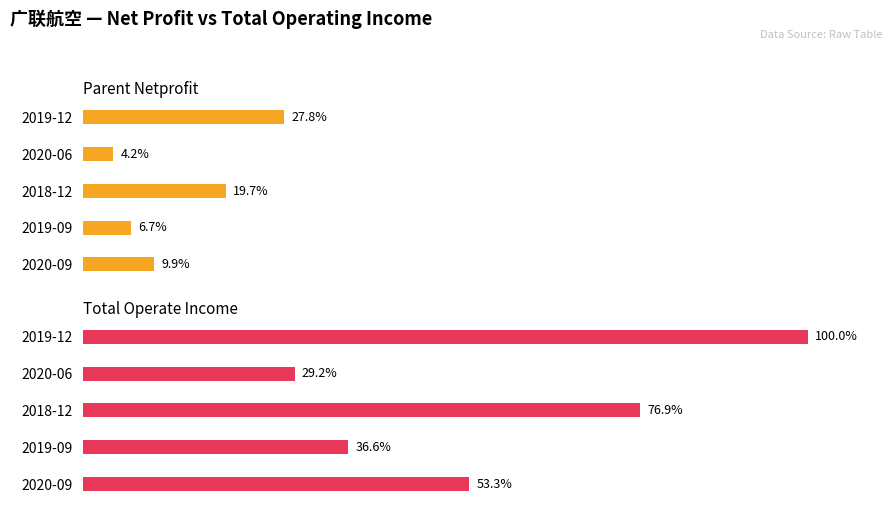

At 2018-12, list the series in order from smallest to largest.

PARENT_NETPROFIT, TOTAL_OPERATE_INCOME